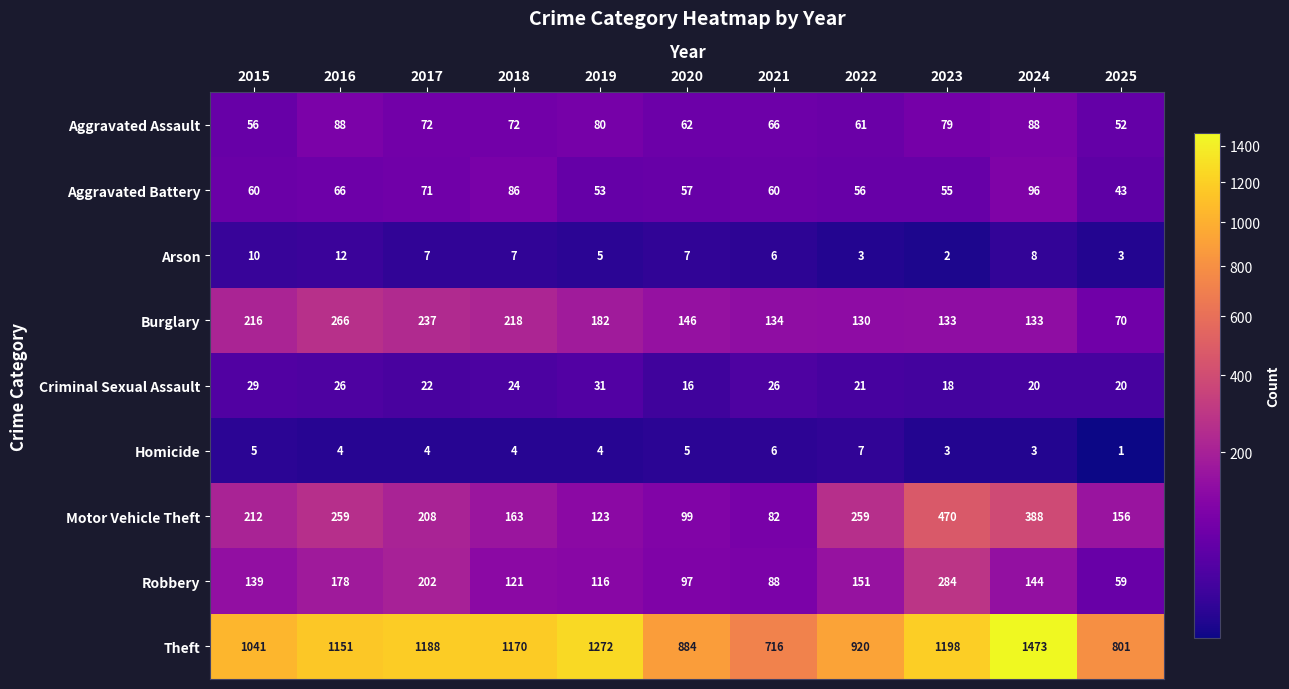

How many Homicide values are between 3 and 5?

8